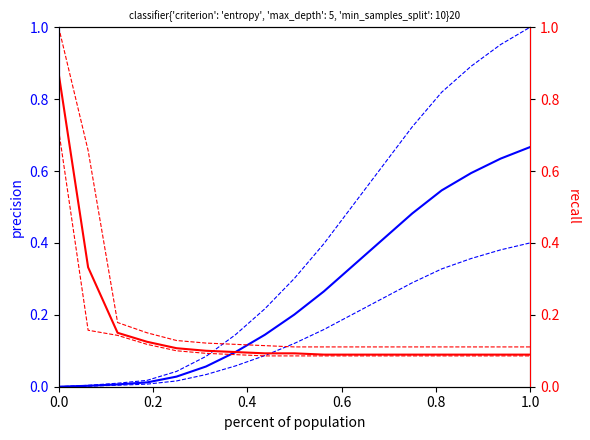

Is it true that predicted_total_infected_upper equals 0.0 at 0.0?

False